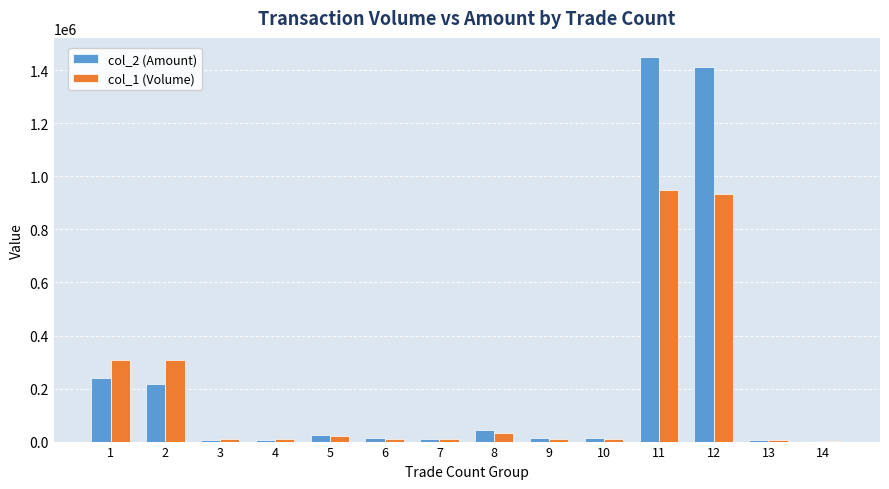

At which label is col_1 (Volume) closest to 474500?

1